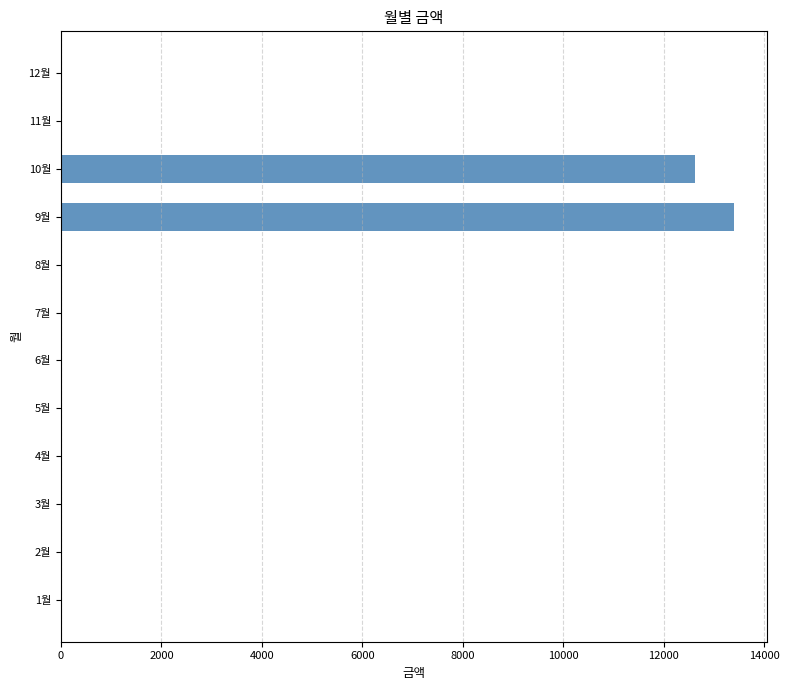

Reading bottom to top, transcribe all the data shown in this chart.

1월=0	2월=0	3월=0	4월=0	5월=0	6월=0	7월=0	8월=0	9월=13390	10월=12620	11월=0	12월=0